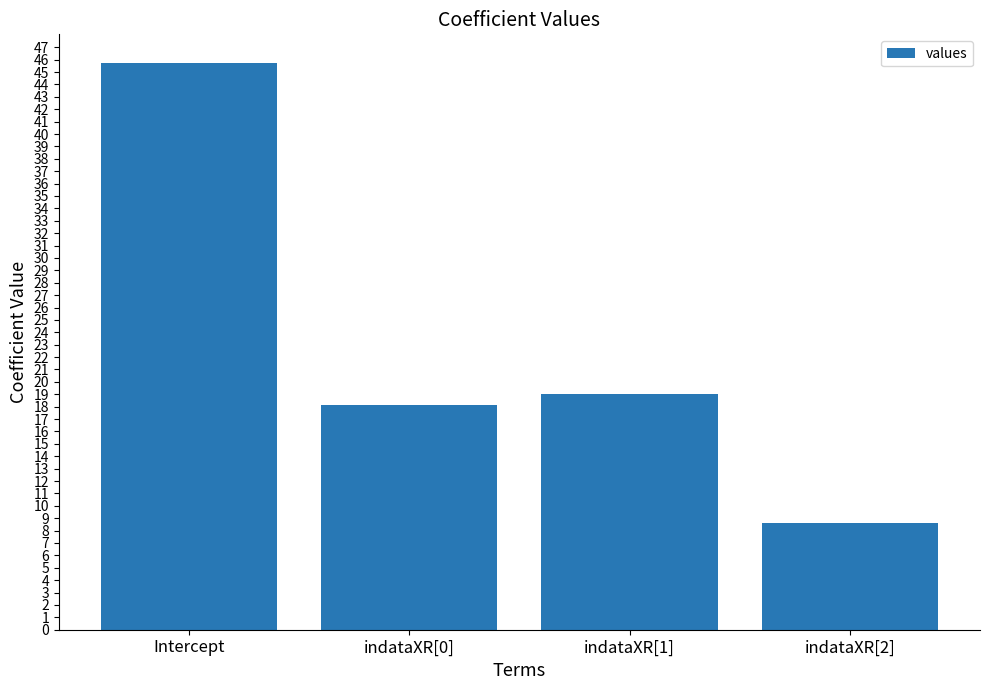

The value at indataXR[0] is 18.1. True or false?

True